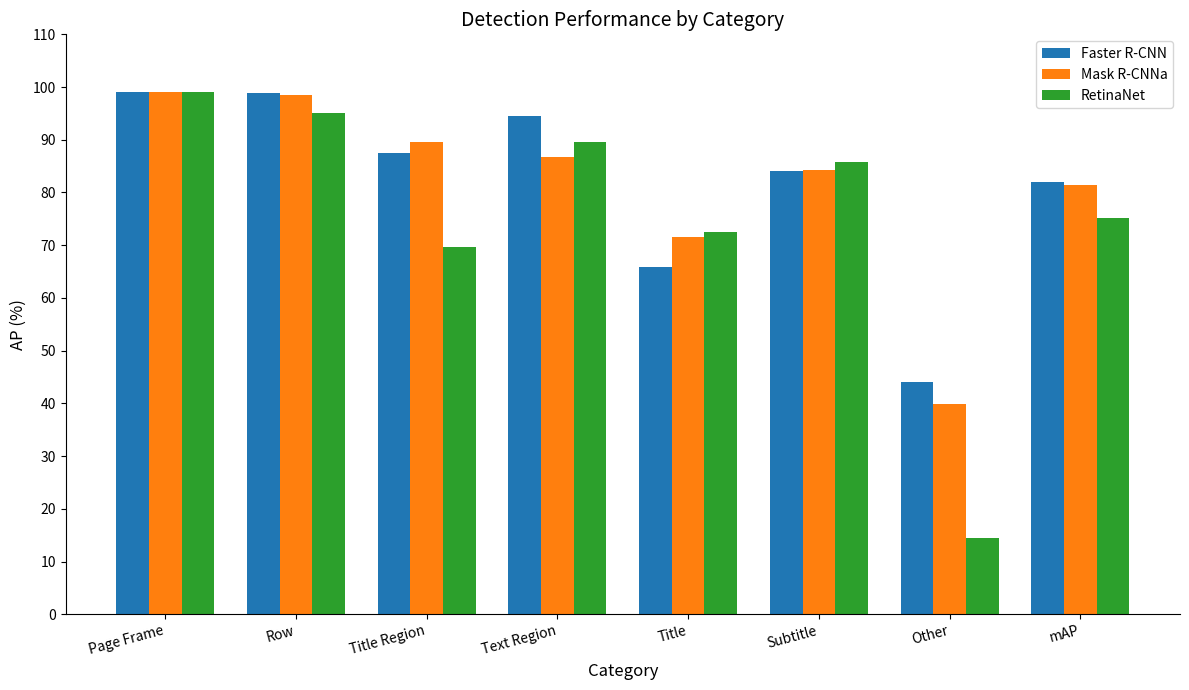

What is the difference between the highest and lowest values at Title?

6.7